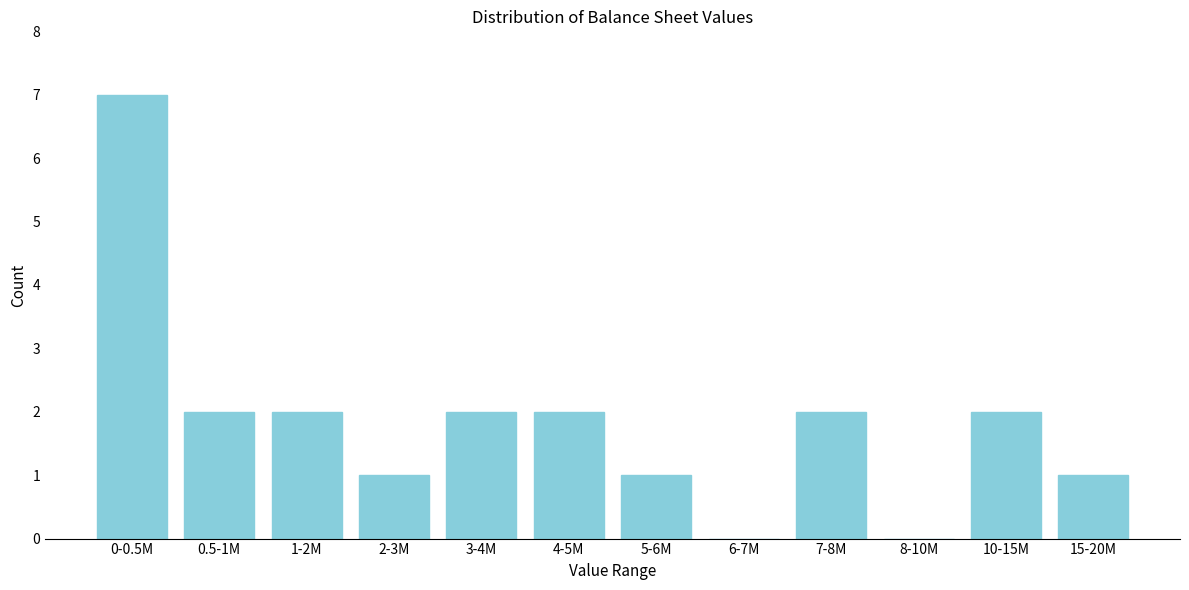

Reading left to right, what are all the values shown in this chart?

0-0.5M=7	0.5-1M=2	1-2M=2	2-3M=1	3-4M=2	4-5M=2	5-6M=1	6-7M=0	7-8M=2	8-10M=0	10-15M=2	15-20M=1